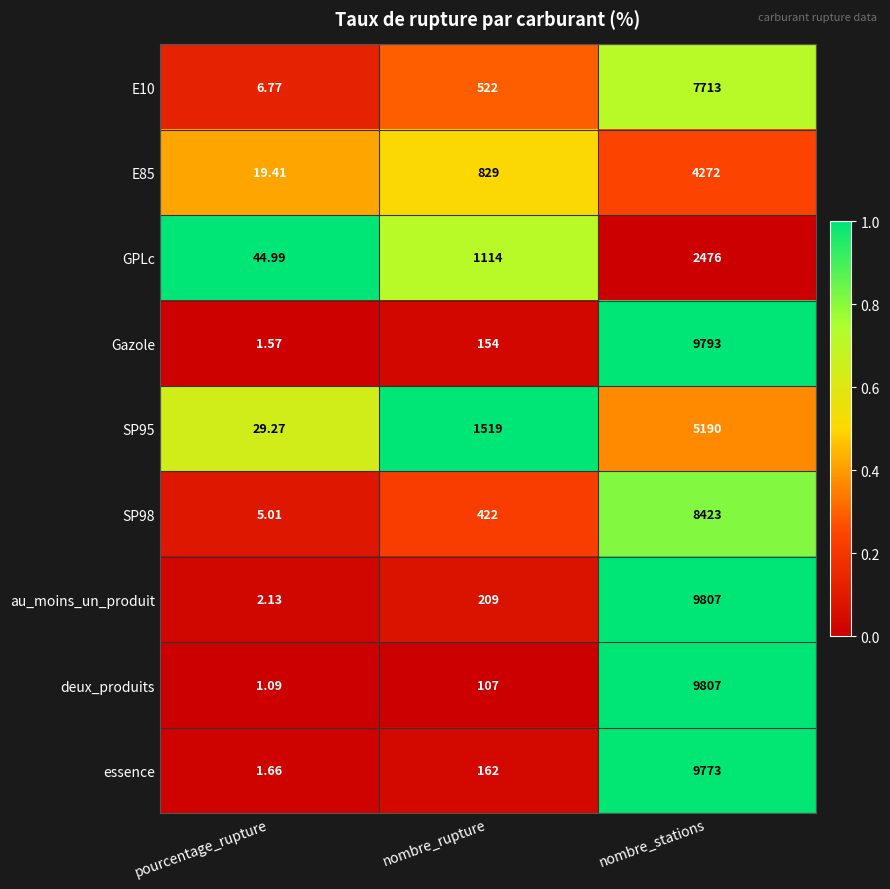

Rank the series at pourcentage_rupture from highest to lowest value.

GPLc, SP95, E85, E10, SP98, au_moins_un_produit, essence, Gazole, deux_produits